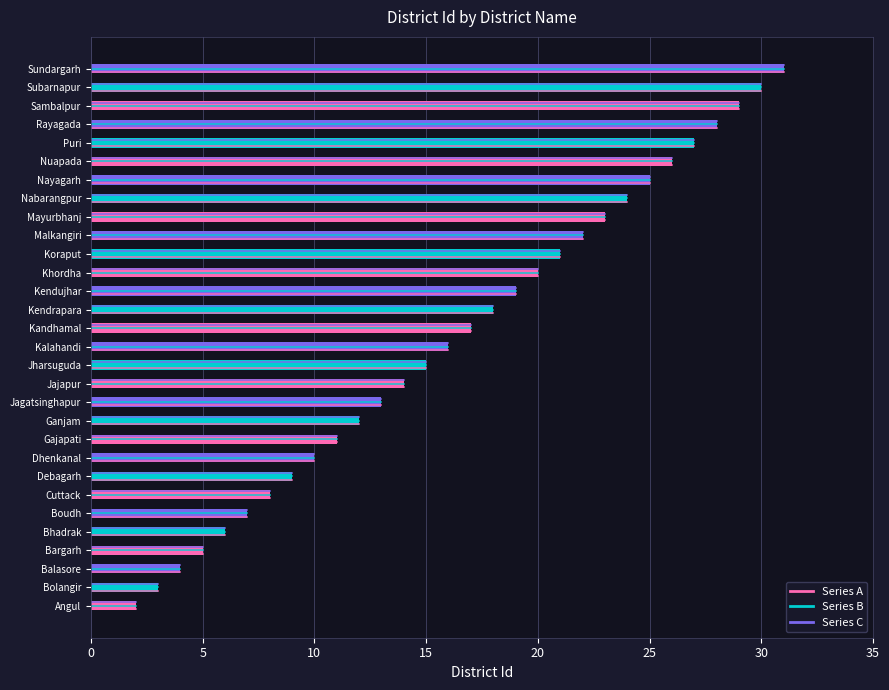

What is the approximate value at Rayagada, to the nearest 10?

30